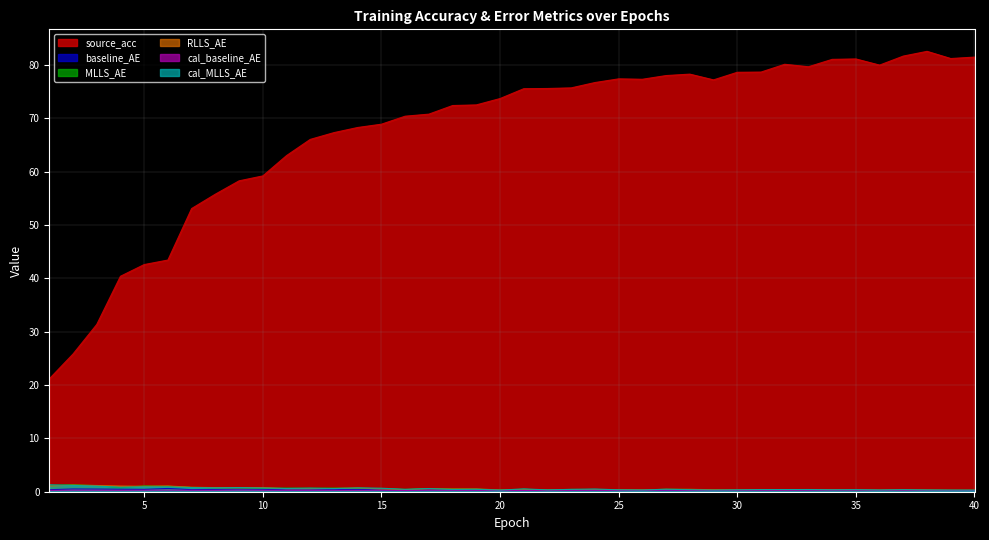

Reading left to right, what are all the values shown in this chart?

source_acc: 21.2	25.8	31.3	40.4	42.6	43.4	53.1	55.8	58.3	59.2	63.0	66.0	67.3	68.3	68.9	70.4	70.8	72.4	72.5	73.7	75.5	75.6	75.7	76.7	77.4	77.3	78.0	78.3	77.2	78.6	78.7	80.1	79.7	81.0	81.1	80.0	81.7	82.5	81.2	81.5
baseline_AE: 0.4	0.5	0.5	0.5	0.4	0.6	0.4	0.4	0.5	0.5	0.3	0.3	0.4	0.4	0.3	0.3	0.4	0.4	0.3	0.3	0.3	0.3	0.3	0.3	0.3	0.3	0.3	0.3	0.3	0.3	0.3	0.3	0.3	0.3	0.3	0.3	0.3	0.3	0.2	0.2
MLLS_AE: 1.2	1.3	1.1	0.8	1.1	1.0	0.8	0.8	0.7	0.7	0.7	0.7	0.7	0.7	0.6	0.4	0.6	0.5	0.5	0.3	0.5	0.3	0.4	0.4	0.4	0.3	0.5	0.4	0.4	0.3	0.4	0.4	0.4	0.4	0.4	0.3	0.4	0.3	0.3	0.3
RLLS_AE: 1.1	1.2	1.2	1.1	1.0	1.1	0.8	0.8	0.7	0.8	0.6	0.6	0.6	0.7	0.5	0.4	0.5	0.5	0.5	0.3	0.4	0.3	0.4	0.4	0.4	0.4	0.4	0.4	0.4	0.3	0.4	0.4	0.4	0.4	0.4	0.3	0.4	0.3	0.3	0.3
cal_baseline_AE: 0.3	0.3	0.3	0.3	0.3	0.3	0.3	0.3	0.3	0.3	0.3	0.3	0.3	0.3	0.3	0.2	0.3	0.3	0.3	0.2	0.2	0.2	0.3	0.3	0.2	0.2	0.3	0.2	0.2	0.2	0.3	0.3	0.3	0.3	0.3	0.2	0.2	0.2	0.2	0.2
cal_MLLS_AE: 1.3	1.2	1.1	0.8	0.9	0.9	0.8	0.7	0.8	0.7	0.6	0.7	0.6	0.7	0.7	0.4	0.6	0.4	0.5	0.3	0.5	0.3	0.4	0.5	0.4	0.3	0.5	0.4	0.3	0.3	0.4	0.4	0.4	0.4	0.4	0.3	0.4	0.3	0.3	0.3